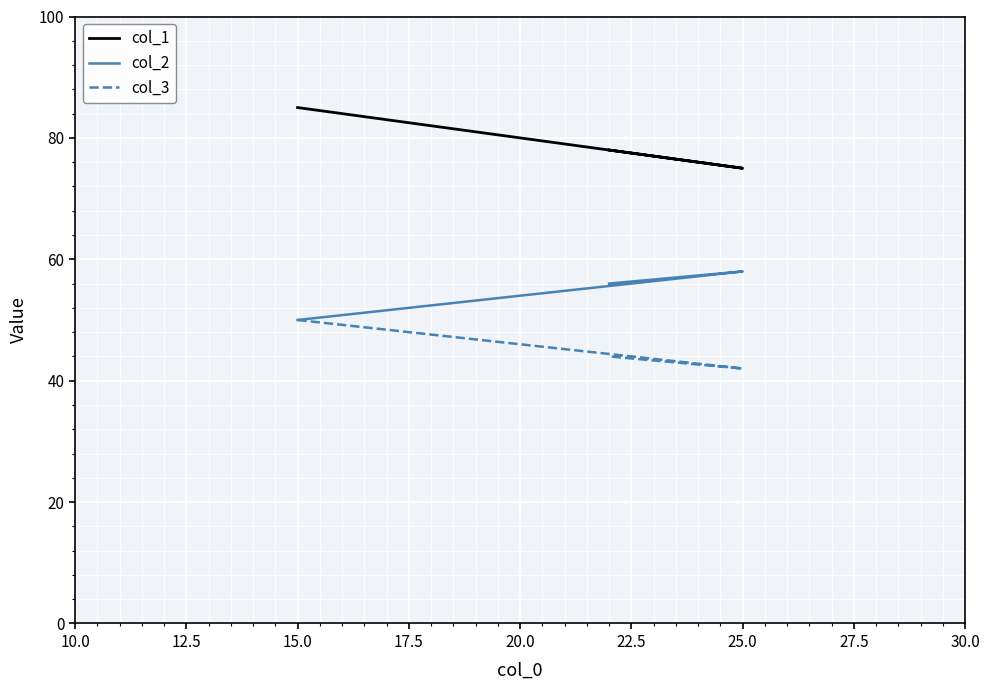

How many lines are shown in the chart?

3